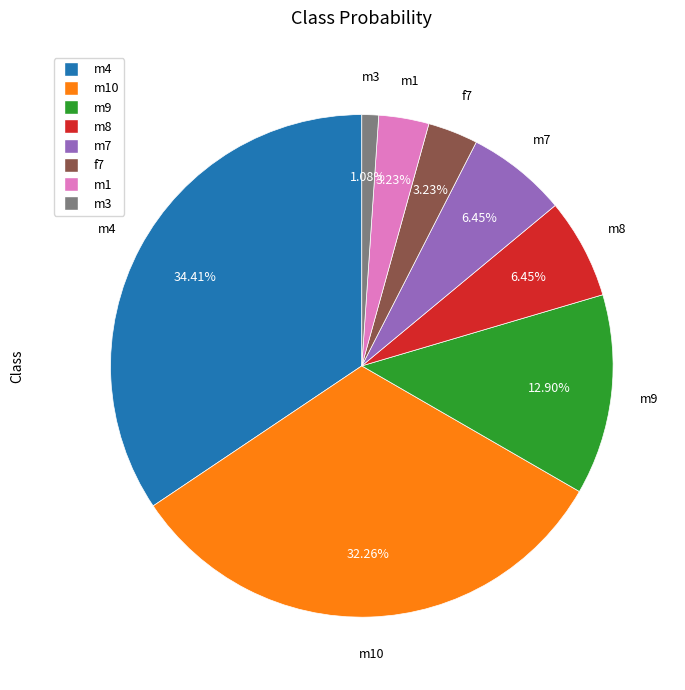

Does any single category account for the majority?

No